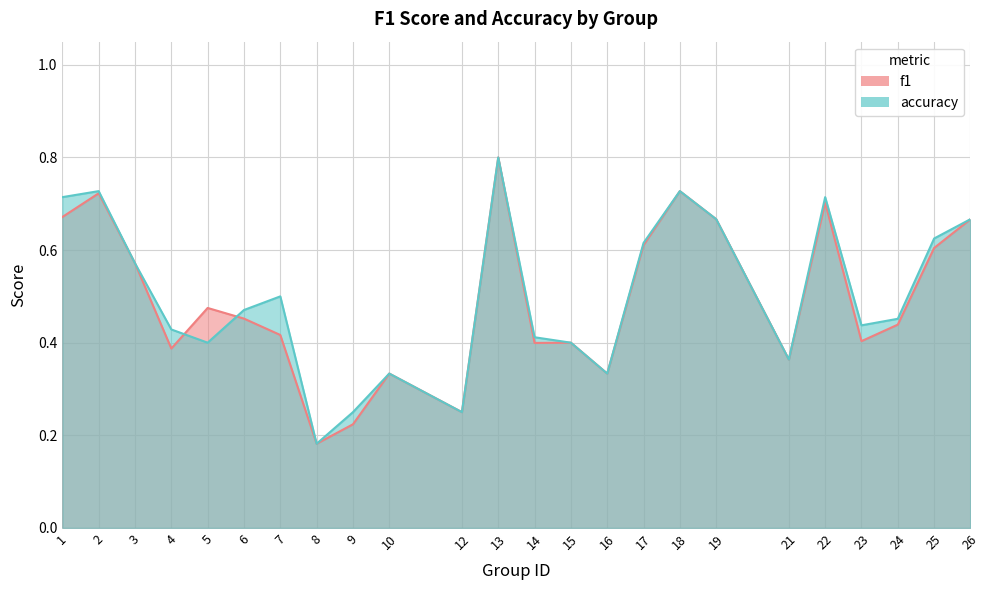

What is the value of the accuracy point at the 21st from the left?

0.4